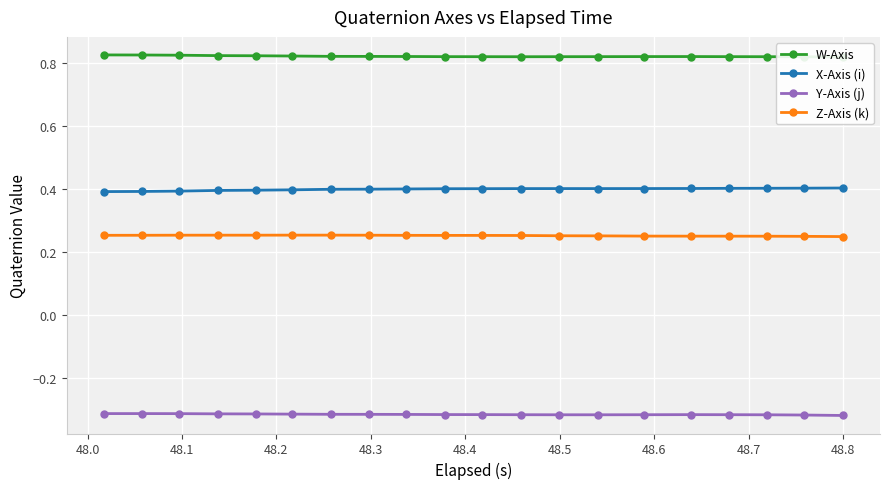

Count the number of categories in the chart.

20